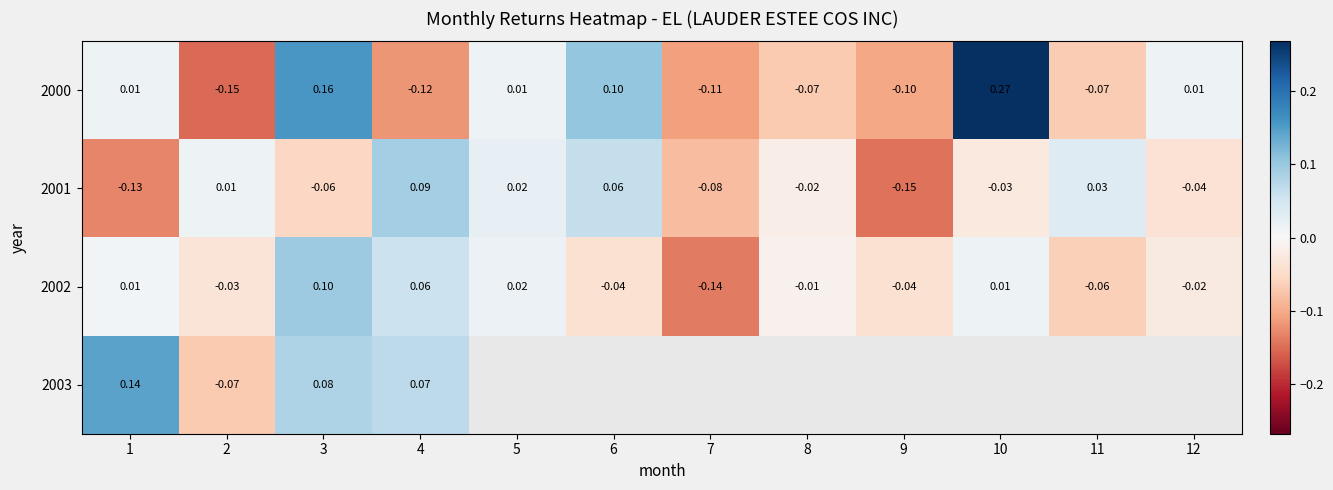

Is the value of 2003 at 2 greater than the value of 2001 at 5?

No